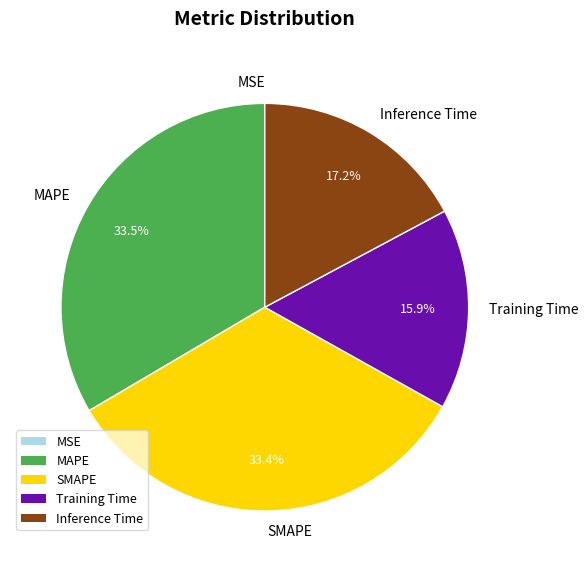

What is the total percentage of Training Time and SMAPE?

49.3%